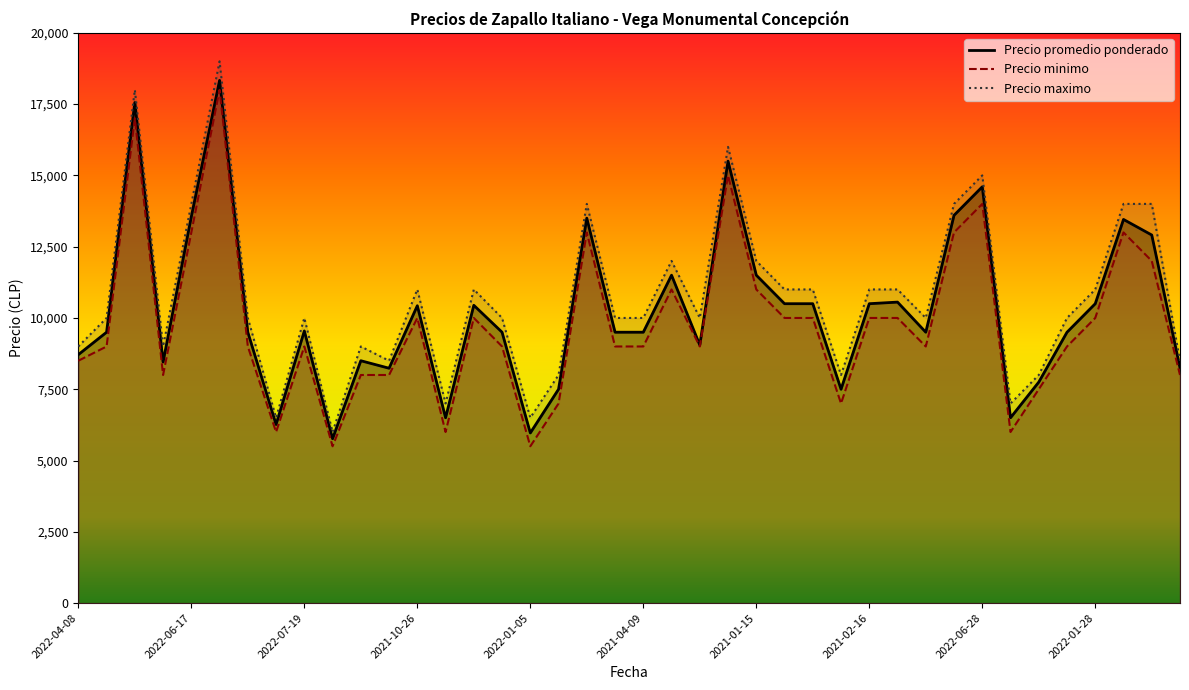

Read the Precio promedio ponderado value at 2021-02-24, to the nearest 10.

9500